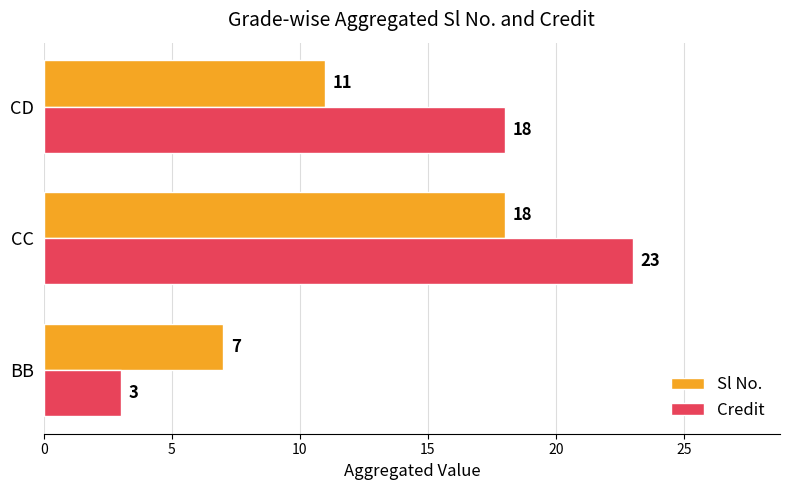

Rank the series by their maximum value, from lowest to highest.

Sl No., Credit